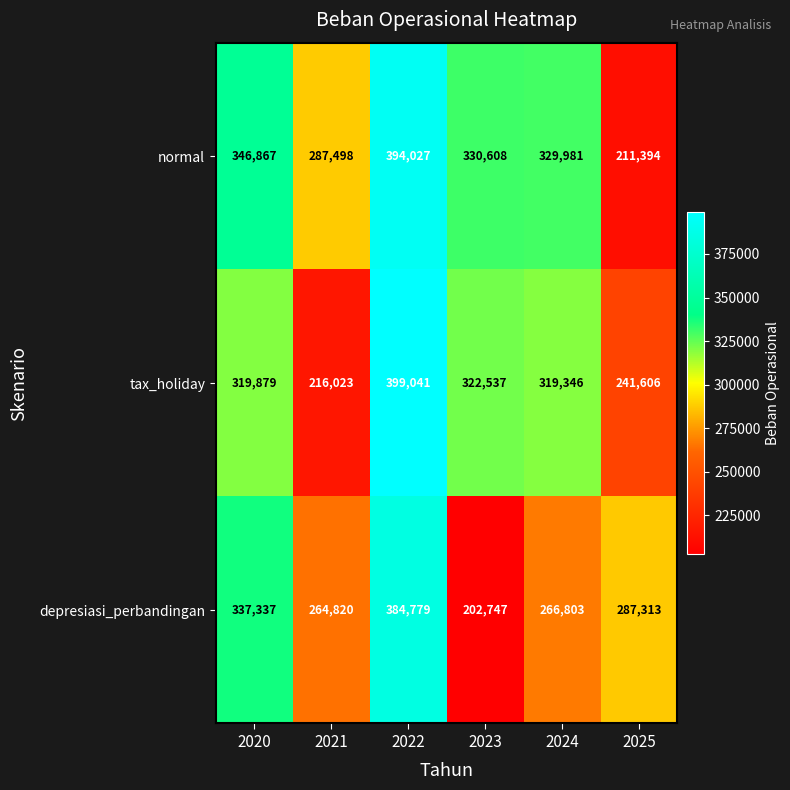

What value does the tax_holiday series have at 2025?

241606